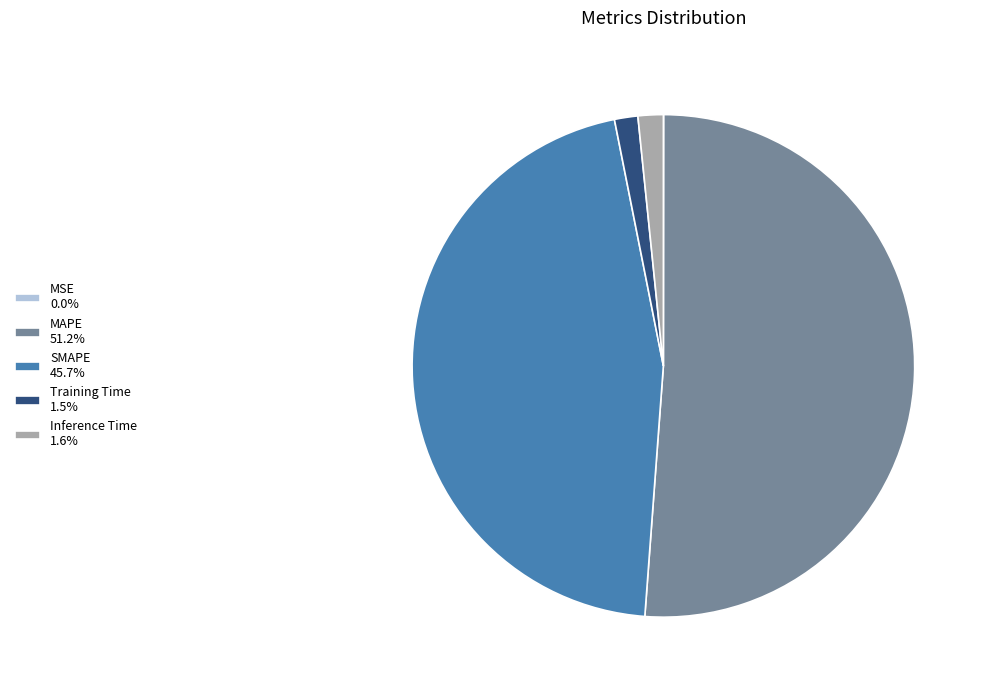

Do SMAPE 45.7% and Inference Time 1.6% together represent more than half of the pie?

No